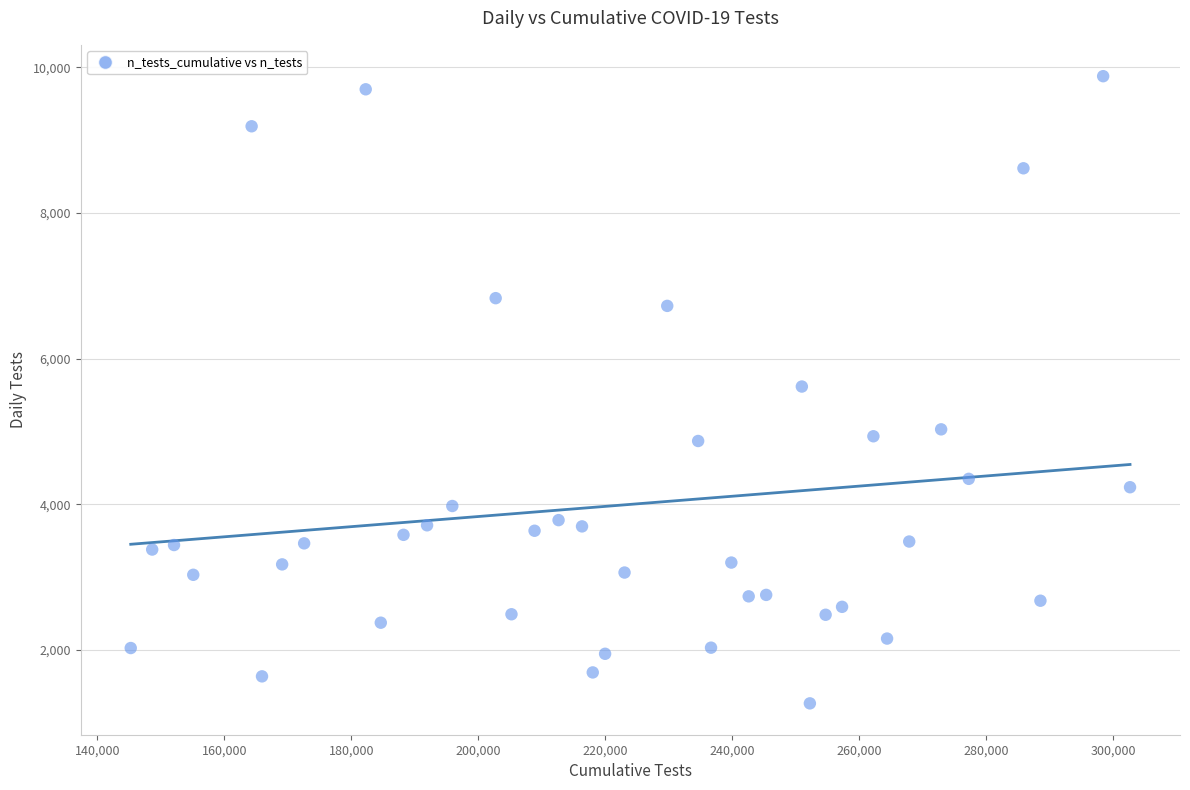

What is the range of X values (max minus min)?

157374